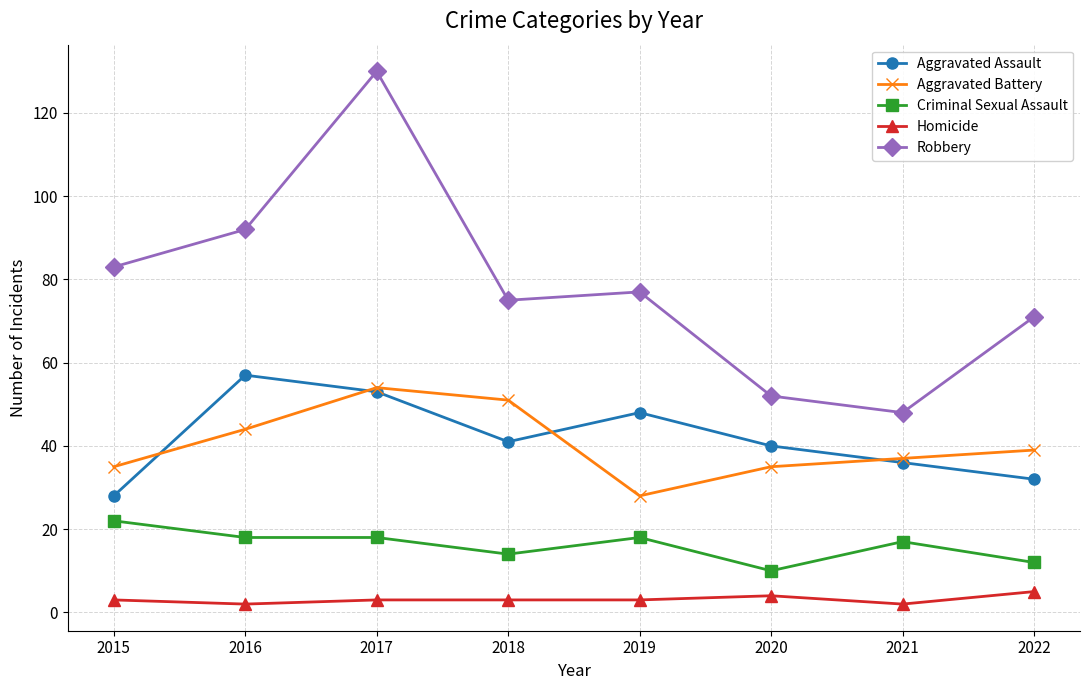

What is the average value of the Homicide series?

3